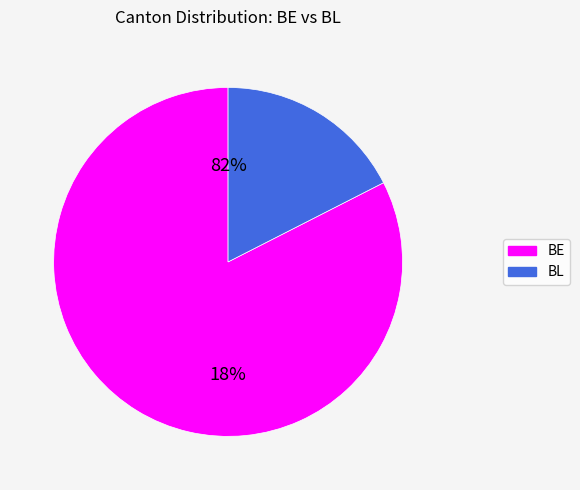

True or false: 35 accounts for 13% of the total.

False